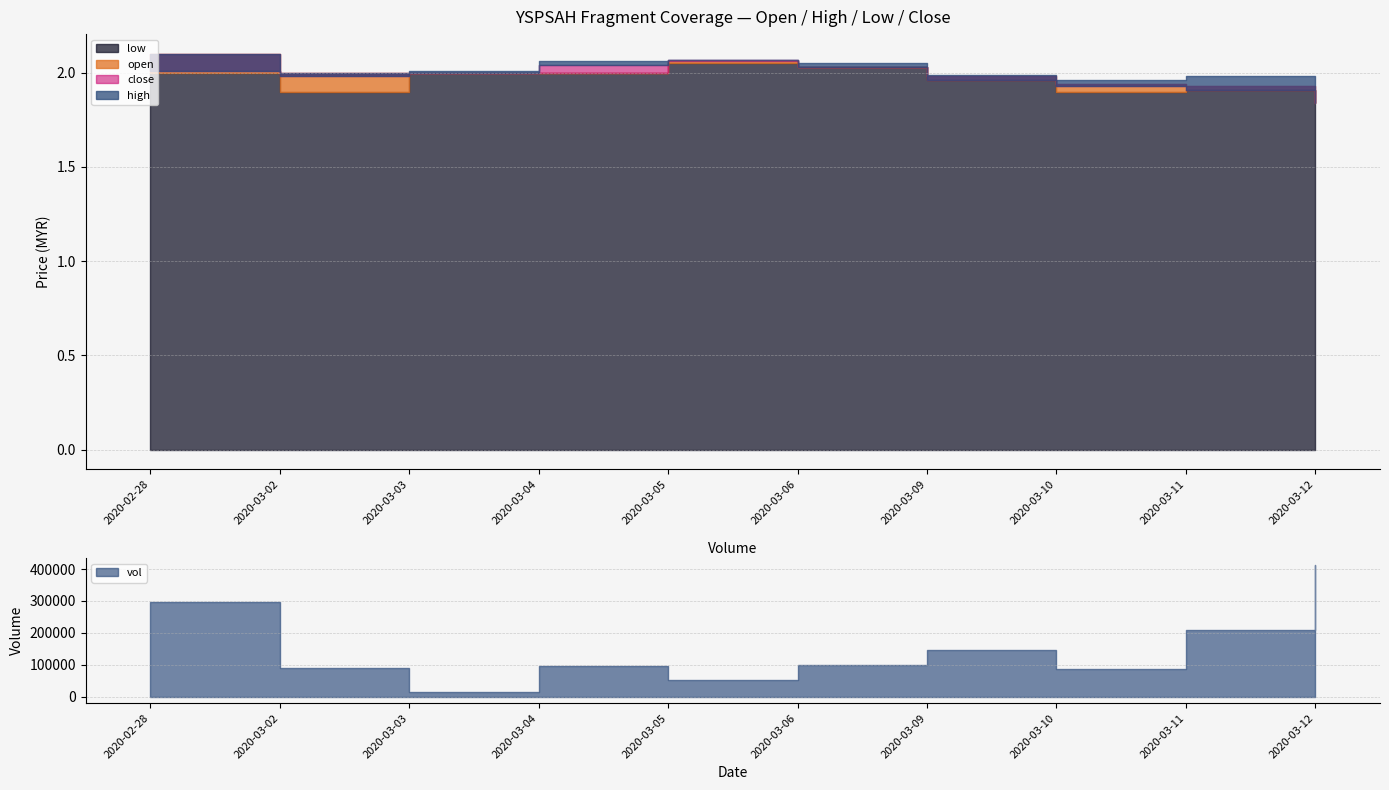

What is the sum of all open values?

19.9